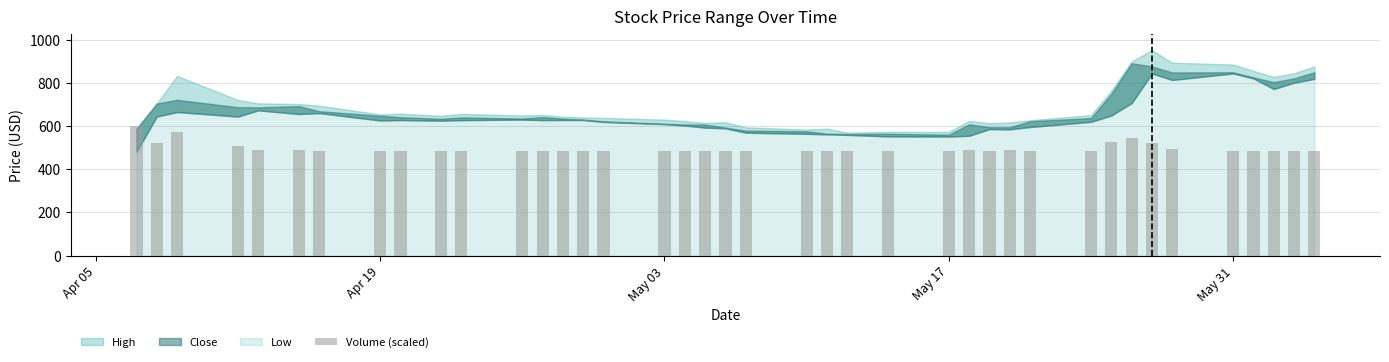

What is the minimum value shown in the chart?

483.0